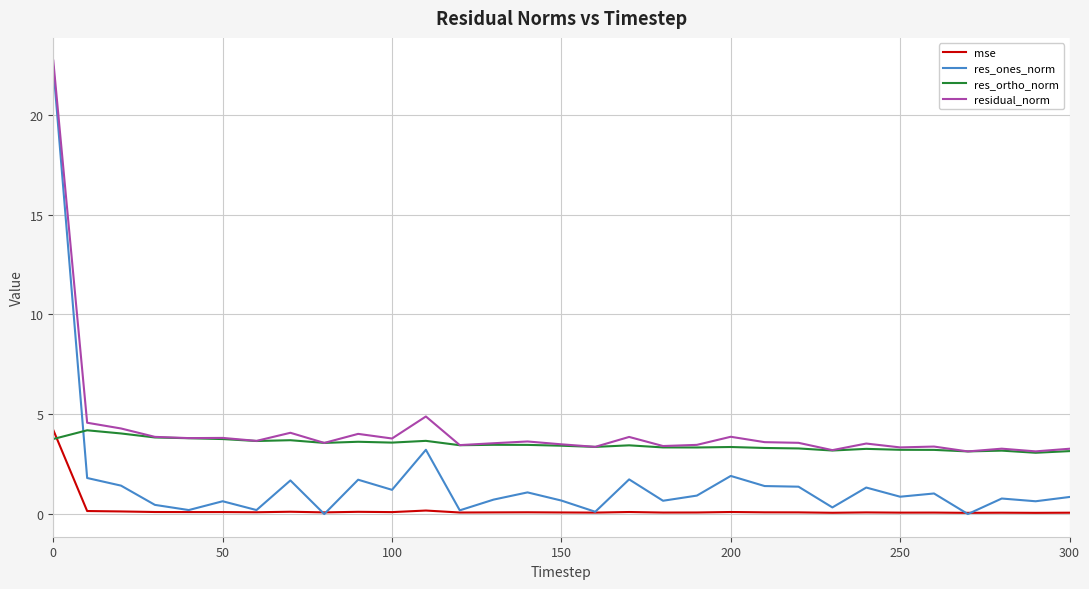

What is the maximum value for residual_norm?

22.7